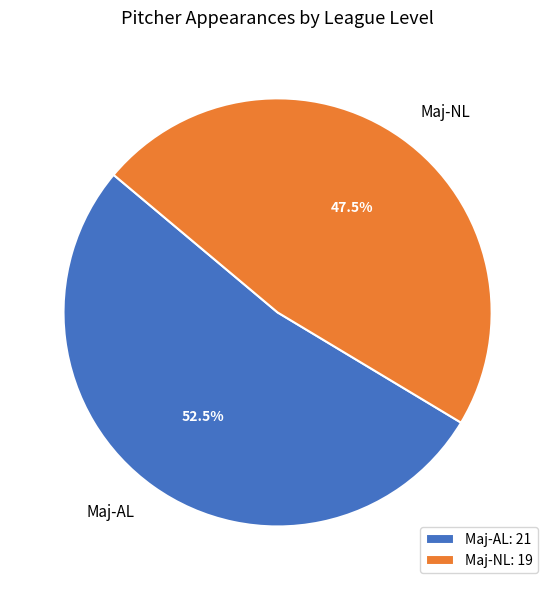

How much of the chart is everything except Maj-NL?

52.5%